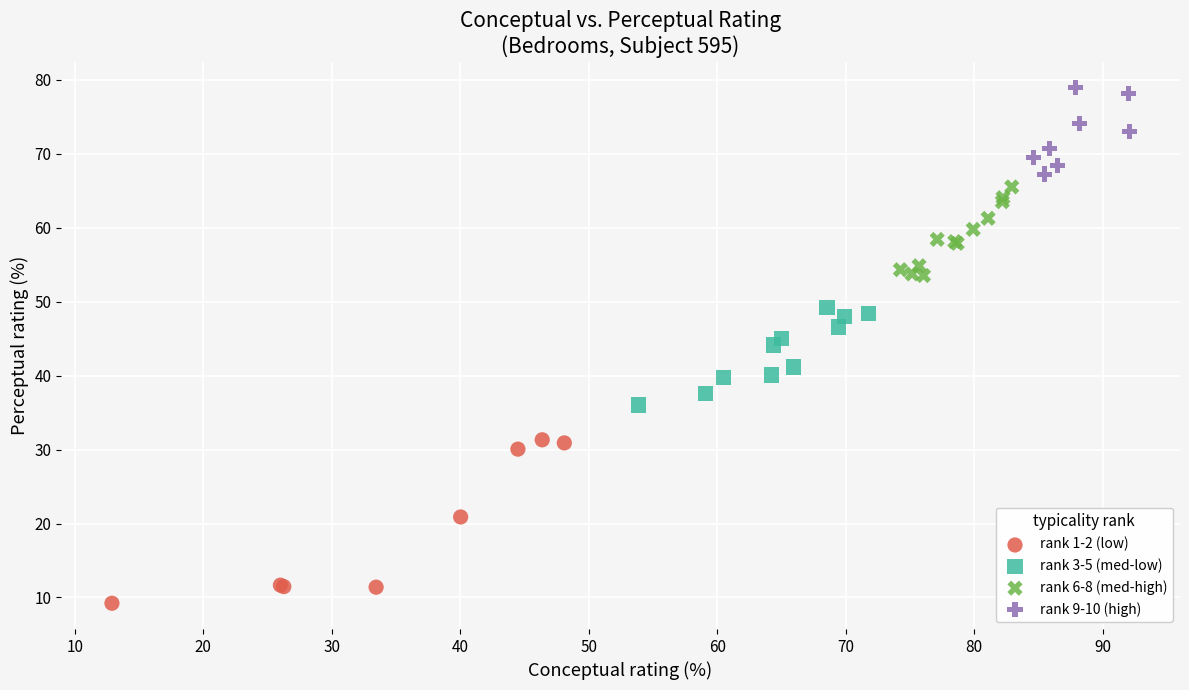

Which series has the largest Y range (max minus min)?

rank 1-2 (low)